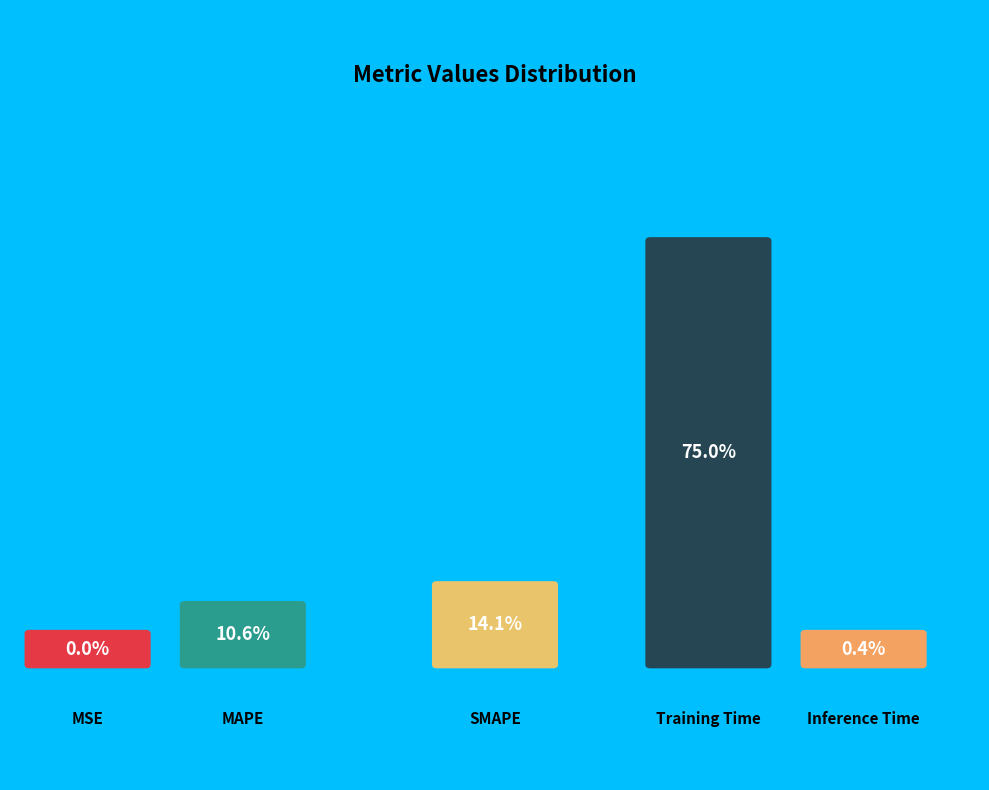

What is the smallest slice in the pie chart?

MSE